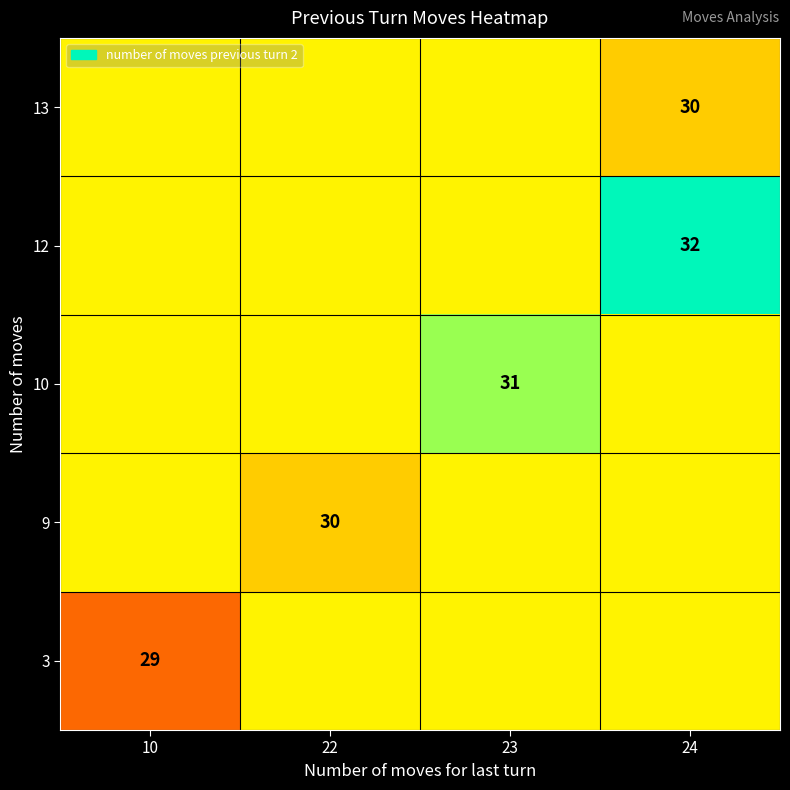

What is the total value across all series at 23?

152.6